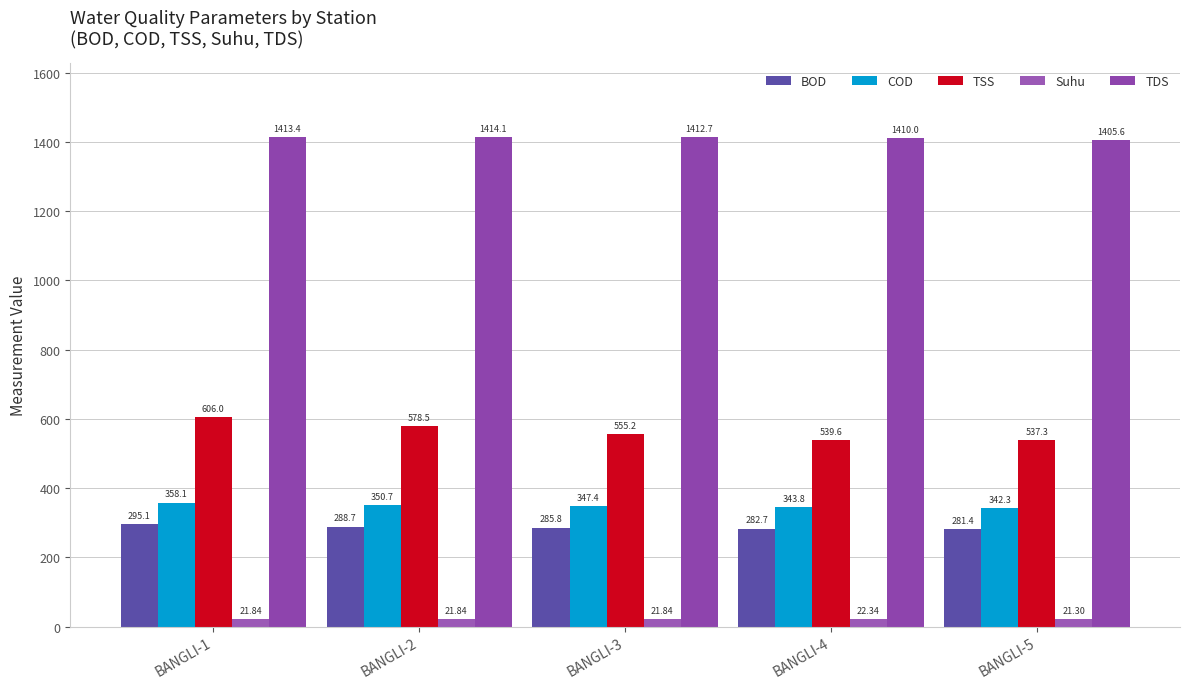

What is the difference between the highest and lowest values at BANGLI-1?

1391.5